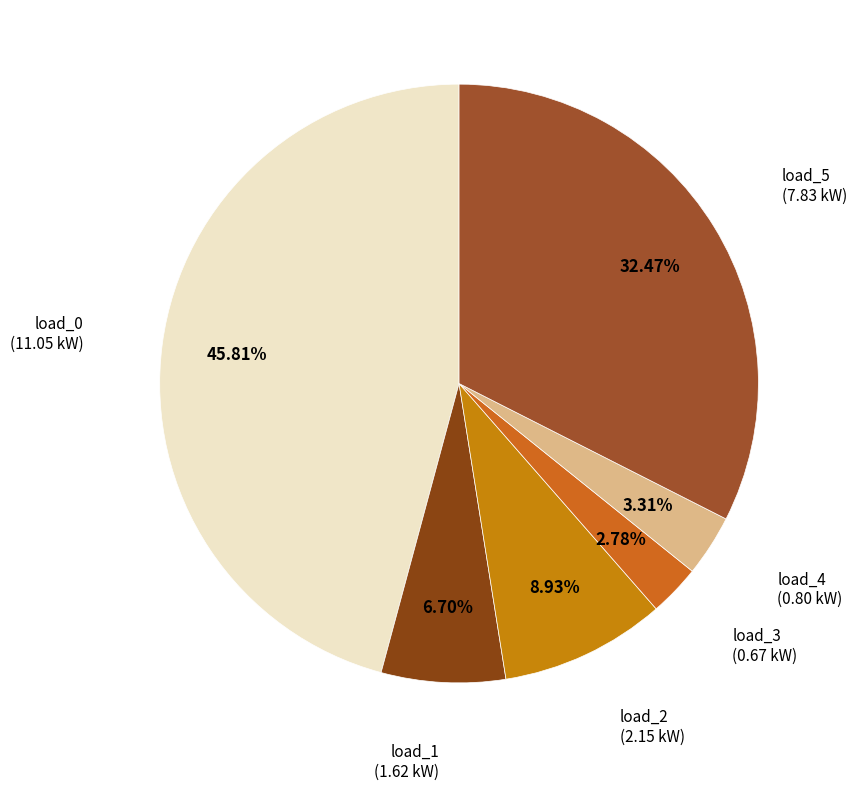

To the nearest percent, what is the difference between the largest and smallest slice percentages?

43%